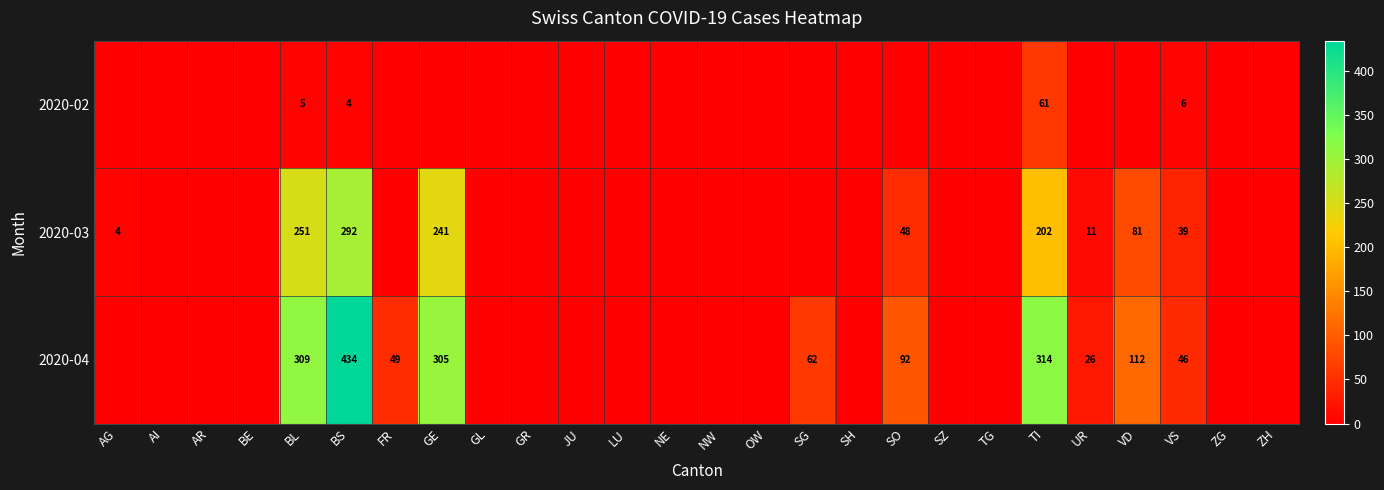

What is the difference between the 2020-04 values at UR and VS?

20